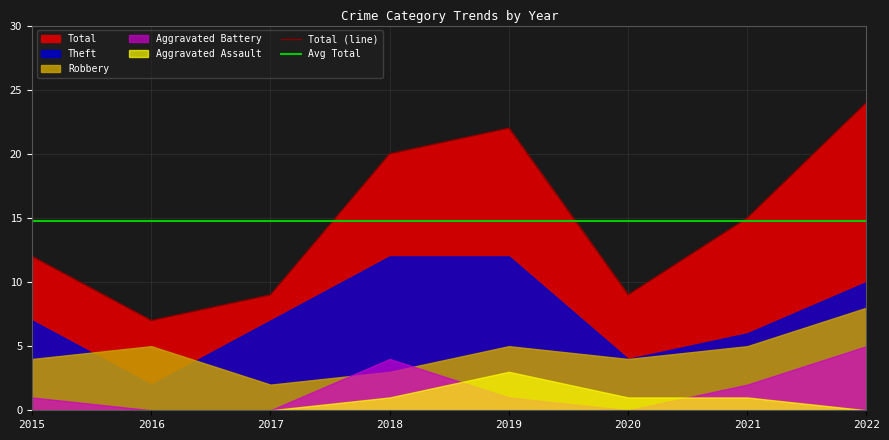

What is the difference between the maximum and minimum values in the Aggravated Battery series?

5